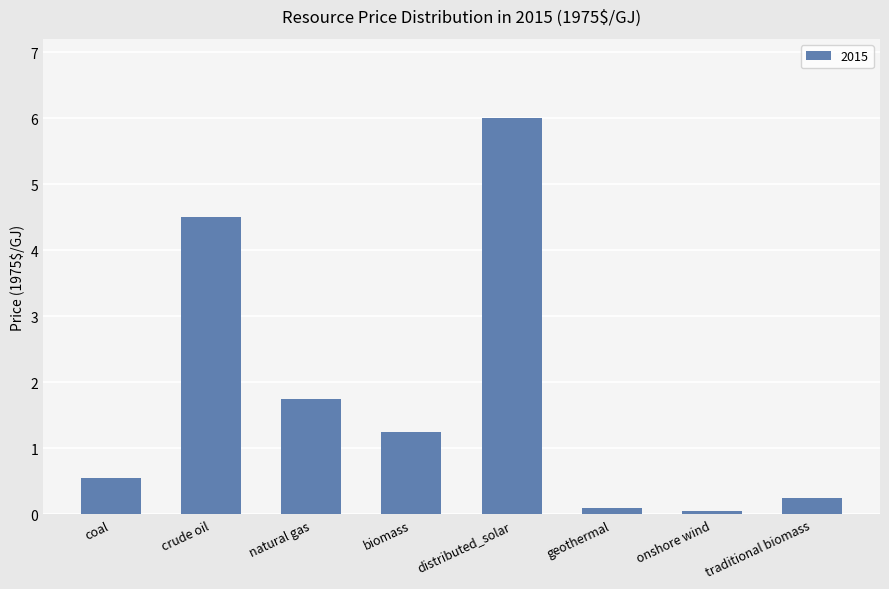

What is the change in value from crude oil to distributed_solar?

+1.5